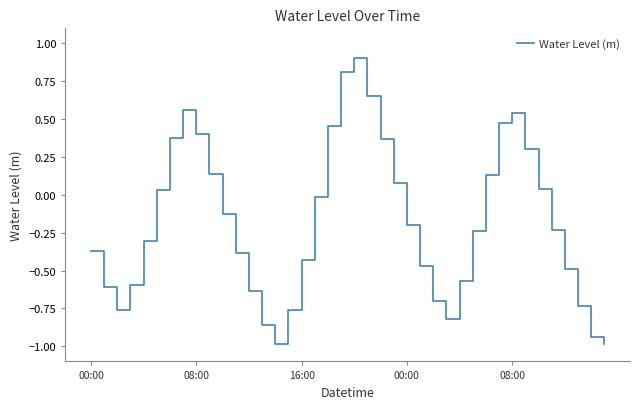

What is the maximum value shown in the chart?

0.9